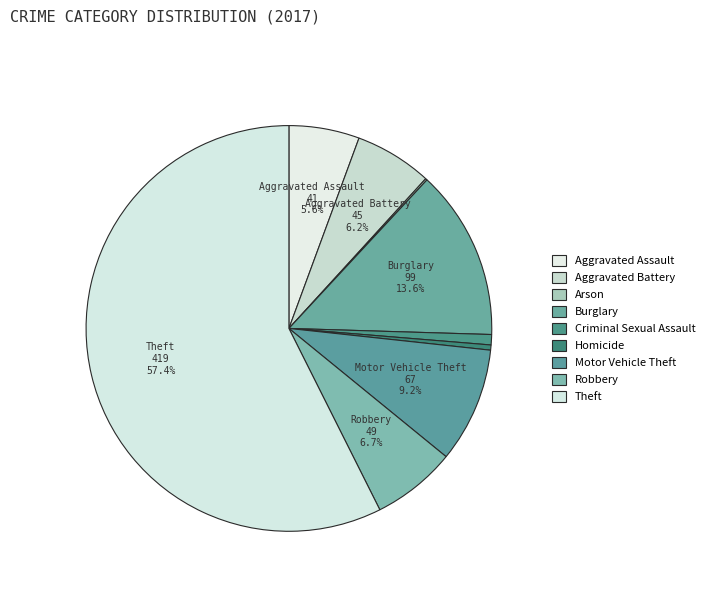

The Aggravated Assault slice represents 13% of the pie. True or false?

False